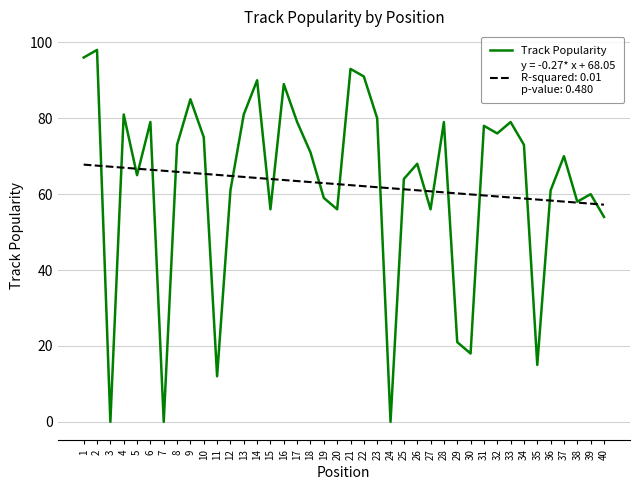

What is the spread (max minus min) of values at 36?

2.7